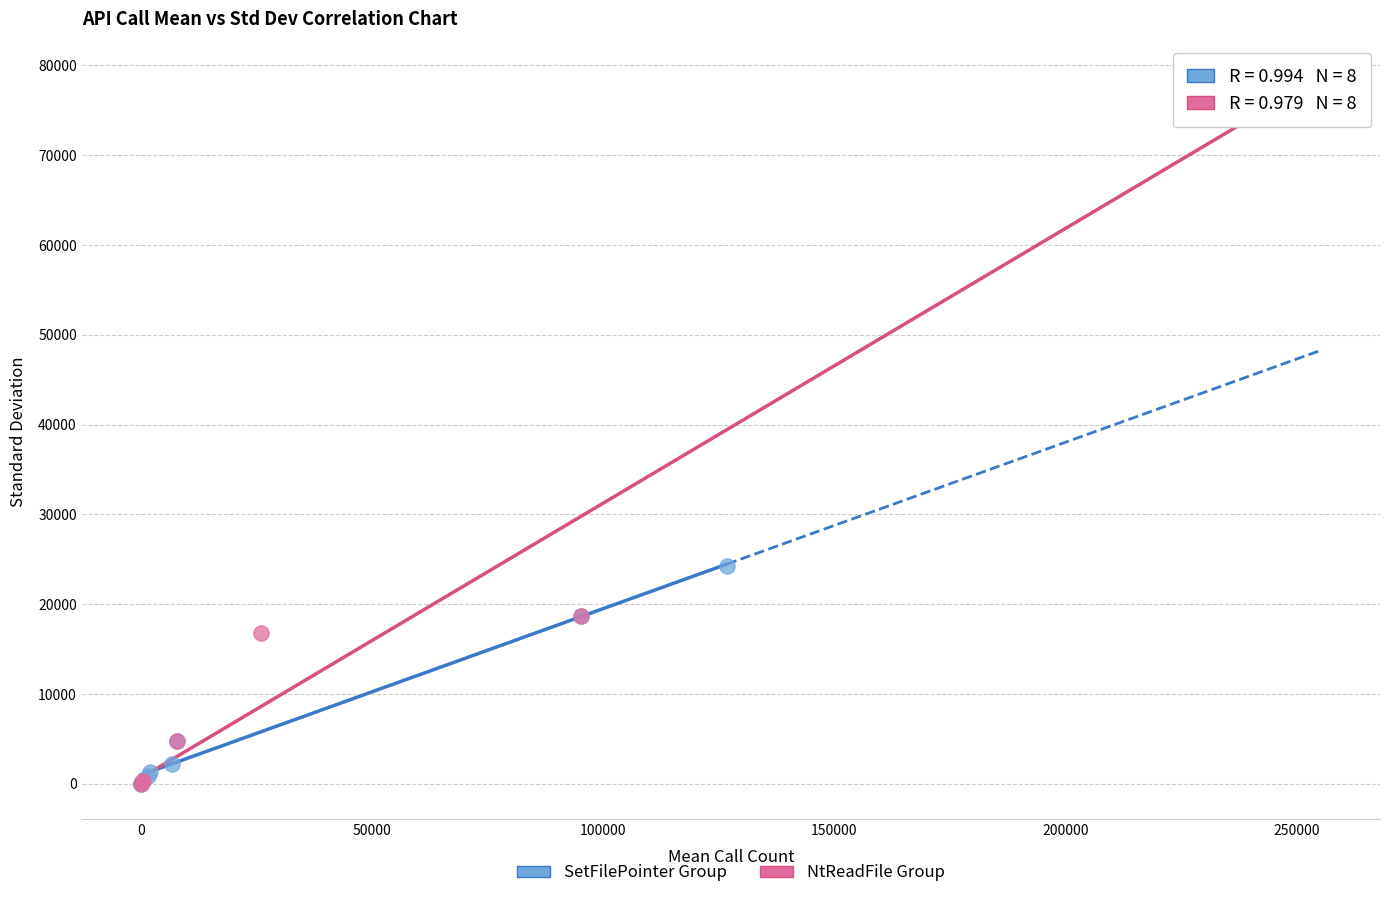

What are all the series names shown in the legend?

SetFilePointer Group, NtReadFile Group